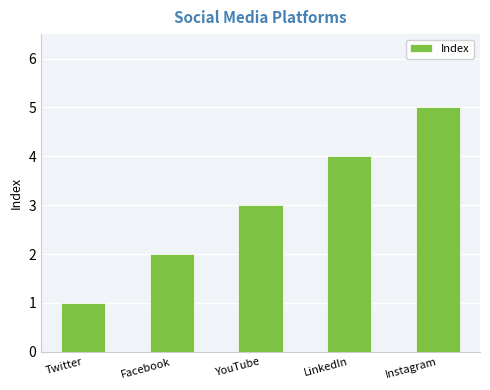

Which label corresponds to the largest value in the chart?

Instagram